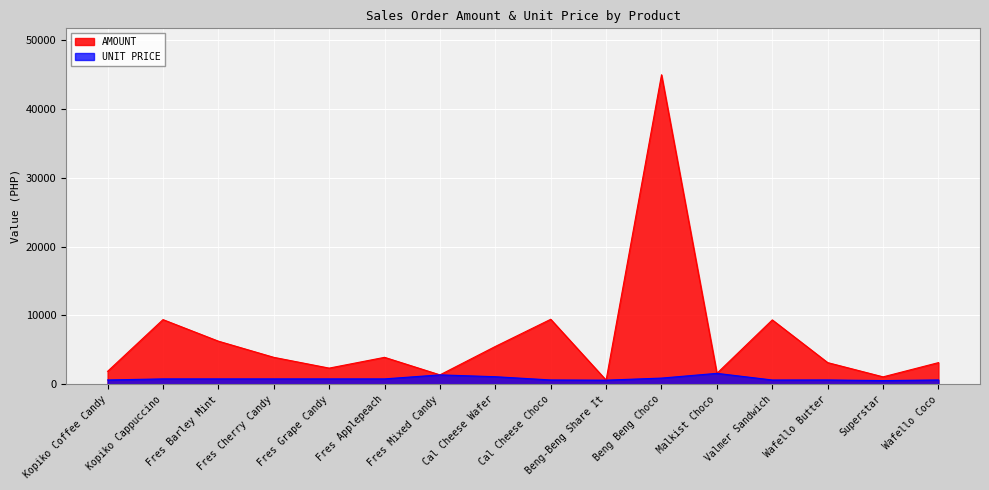

At which category does the chart reach its peak across all series?

Beng Beng Choco